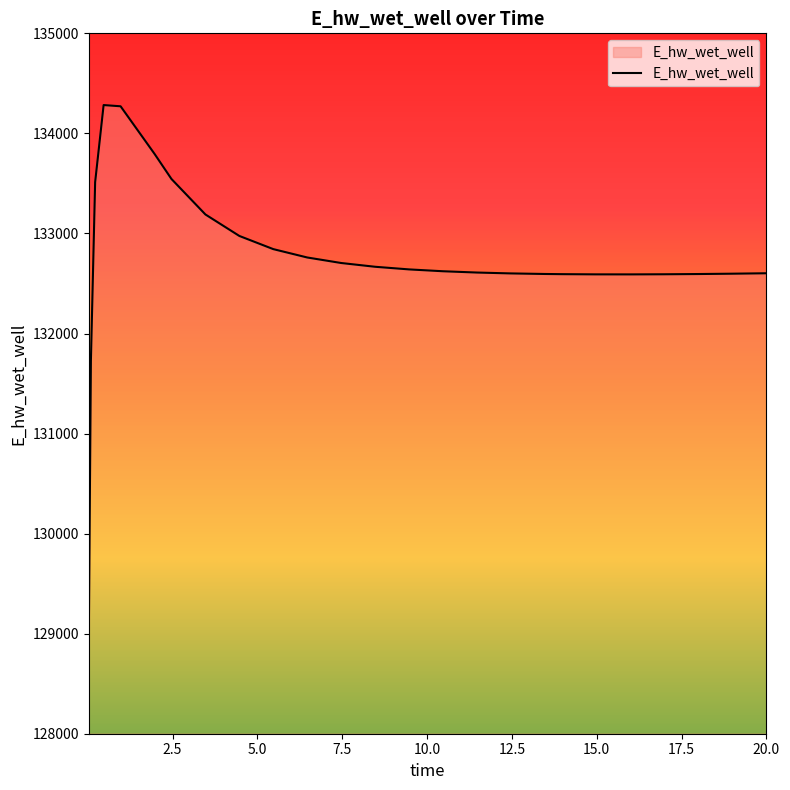

What is the difference between the maximum and minimum values?

5341.1